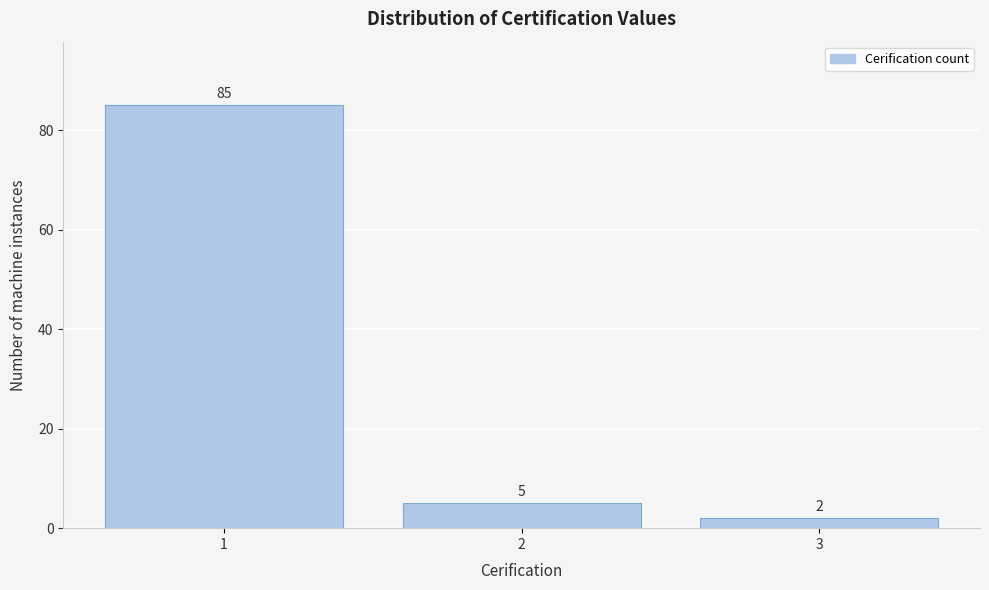

Reading left to right, transcribe all the data shown in this chart.

85	5	2